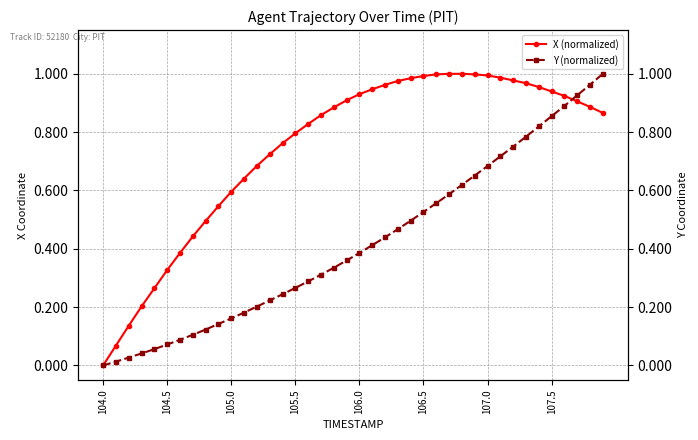

What is the highest value of the X (normalized) series?

1.0